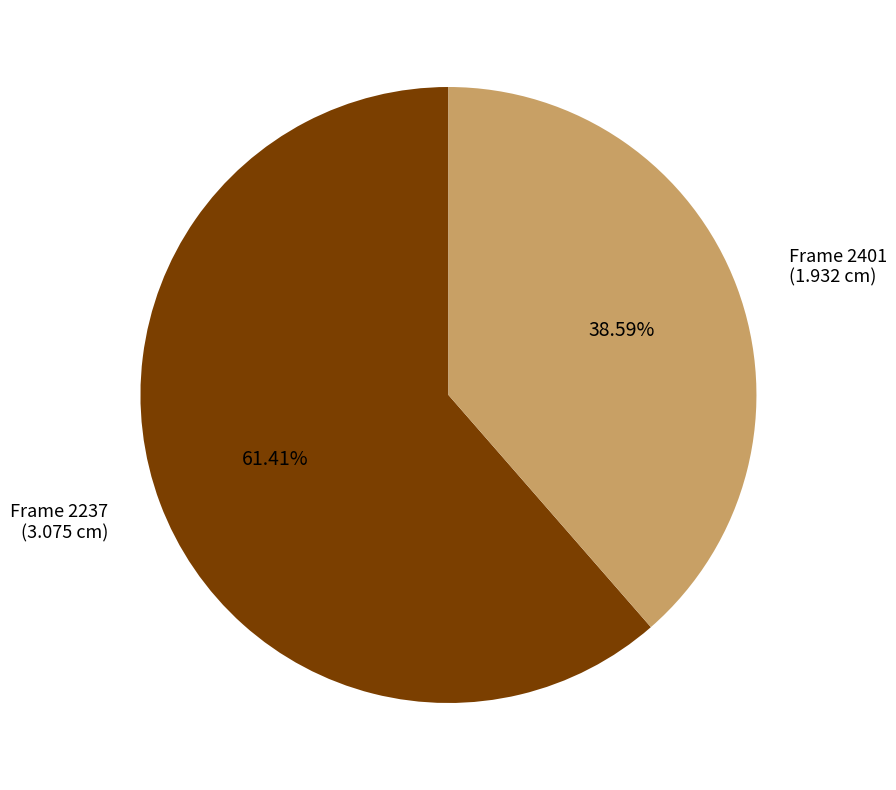

Is there a majority slice in this chart?

Yes